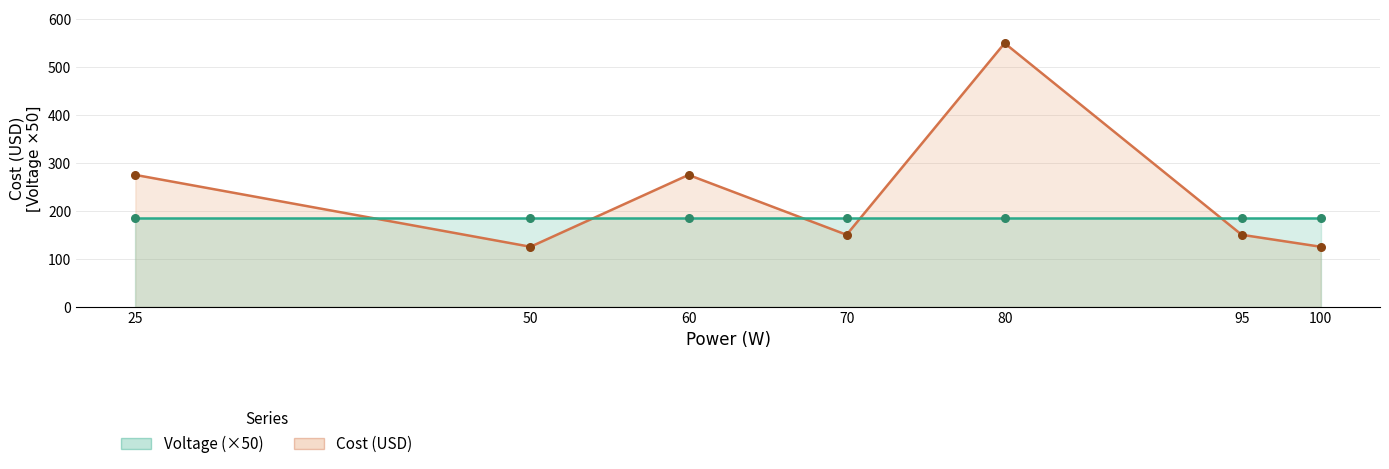

What is the total value across all series at 60?

460